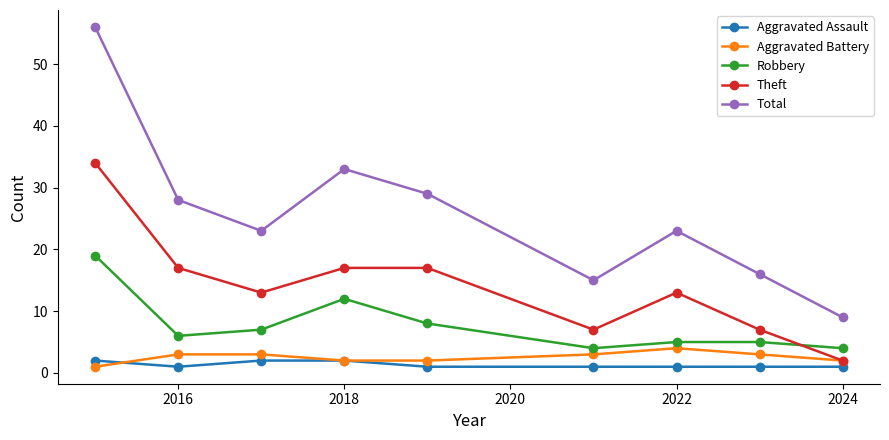

What is the minimum value shown in the chart?

1